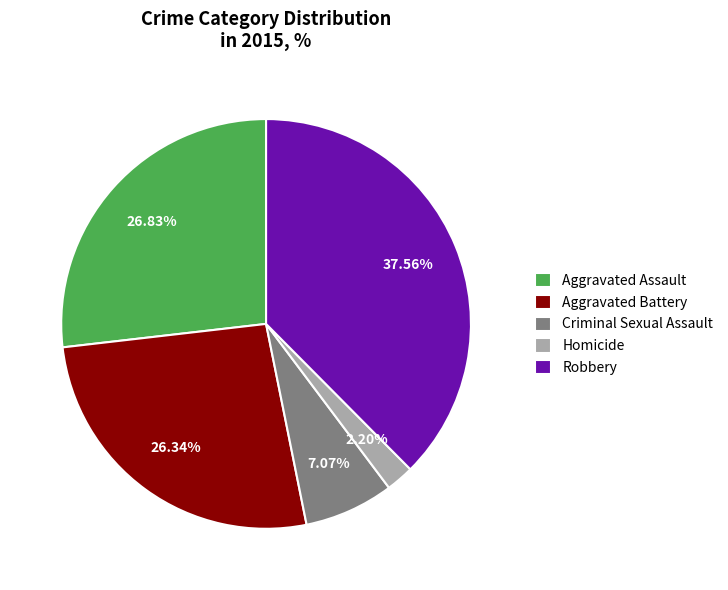

Which category has the smallest portion of the pie?

Homicide